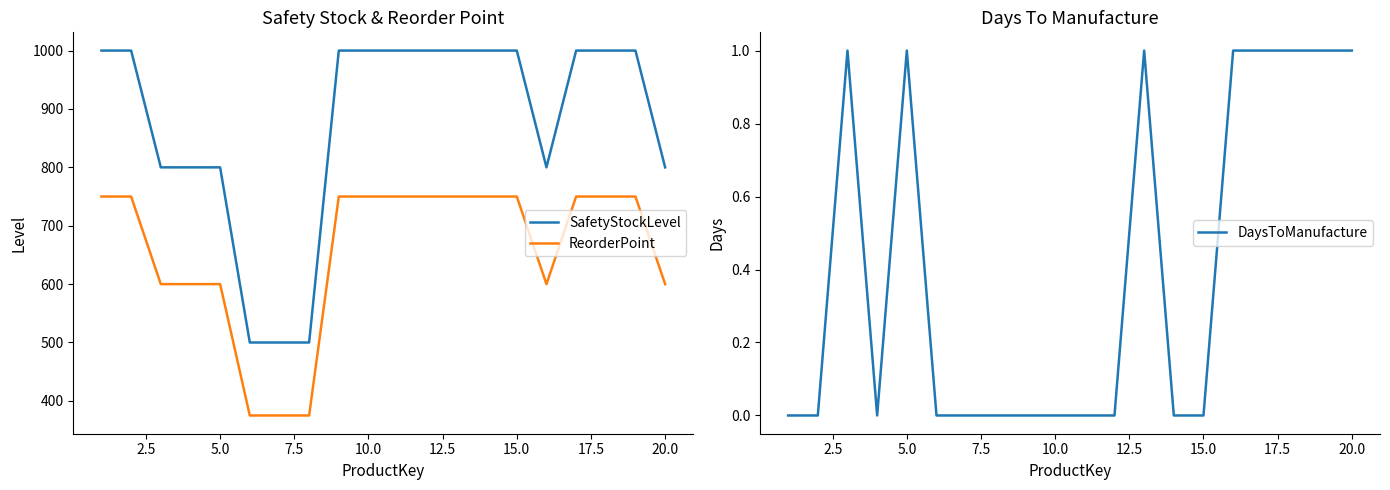

True or false: SafetyStockLevel and ReorderPoint cross at least once.

False